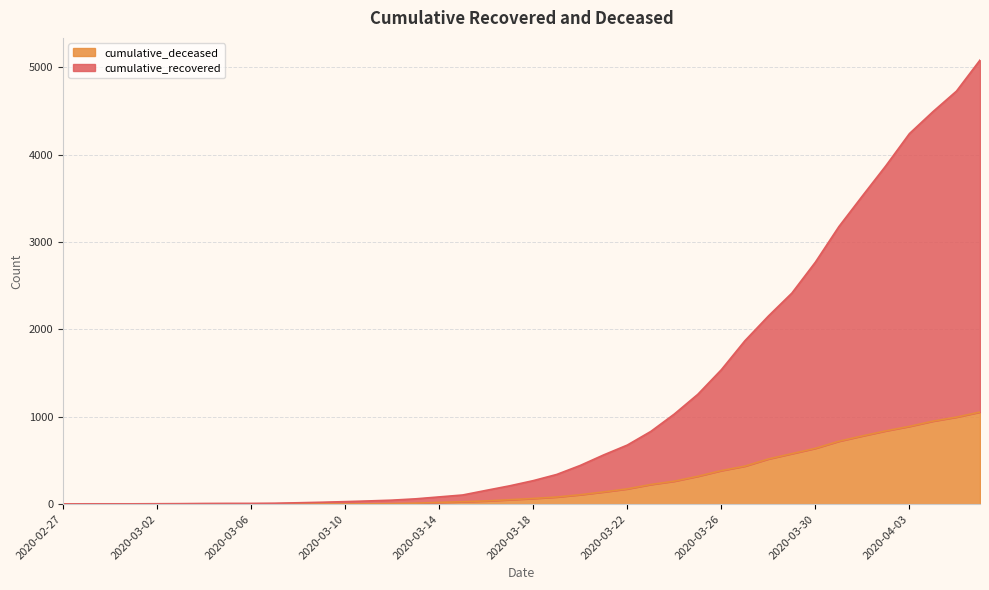

Rank the series at 2020-04-01 from lowest to highest value.

cumulative_deceased, cumulative_recovered